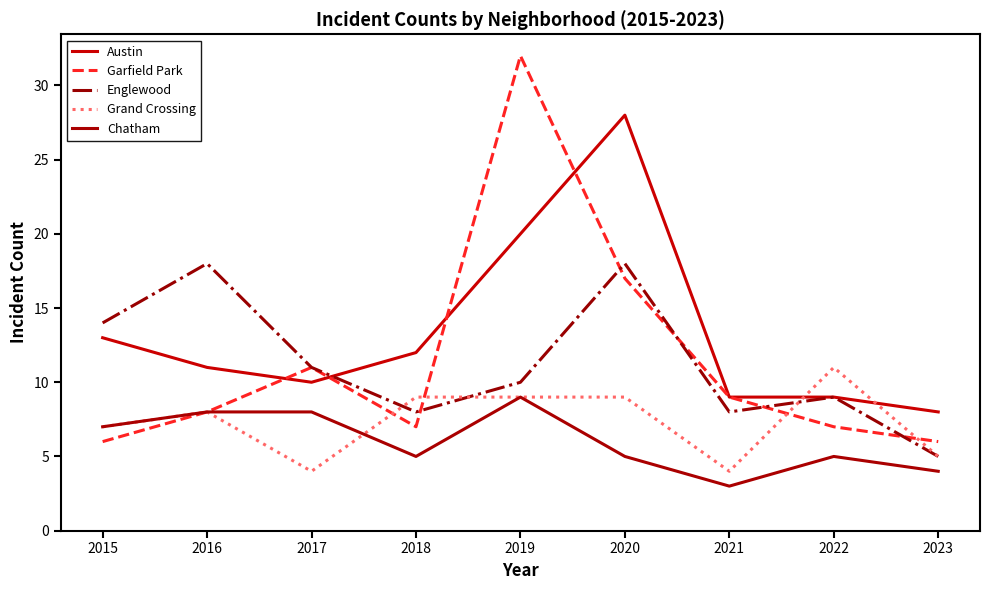

How many Grand Crossing values are between 5 and 9?

6